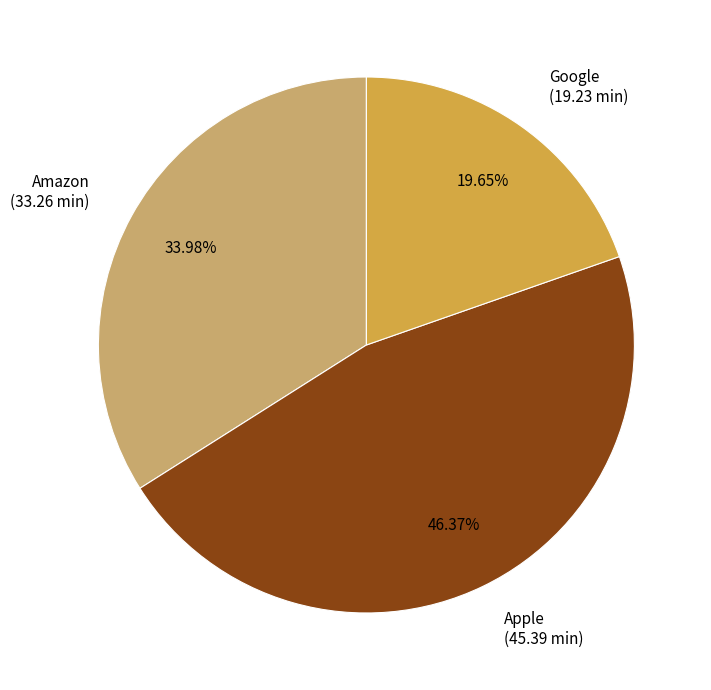

Is there a majority slice in this chart?

No